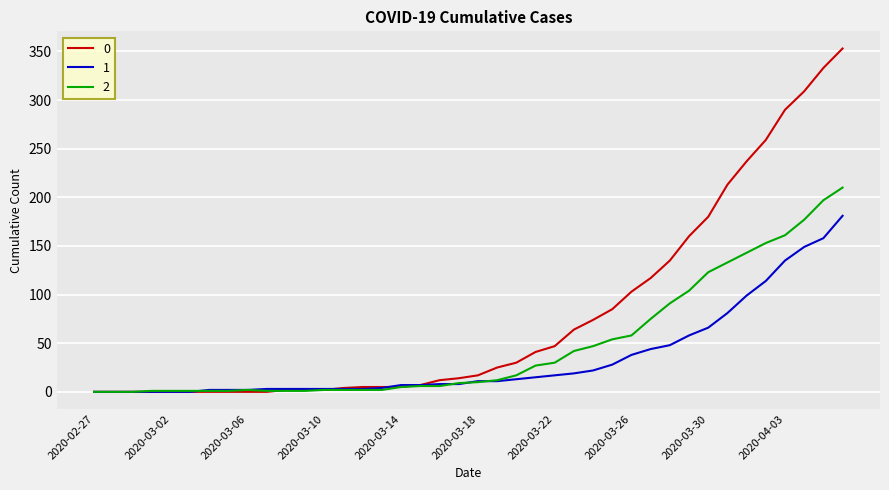

Rank the series by their maximum value, from lowest to highest.

1, 2, 0